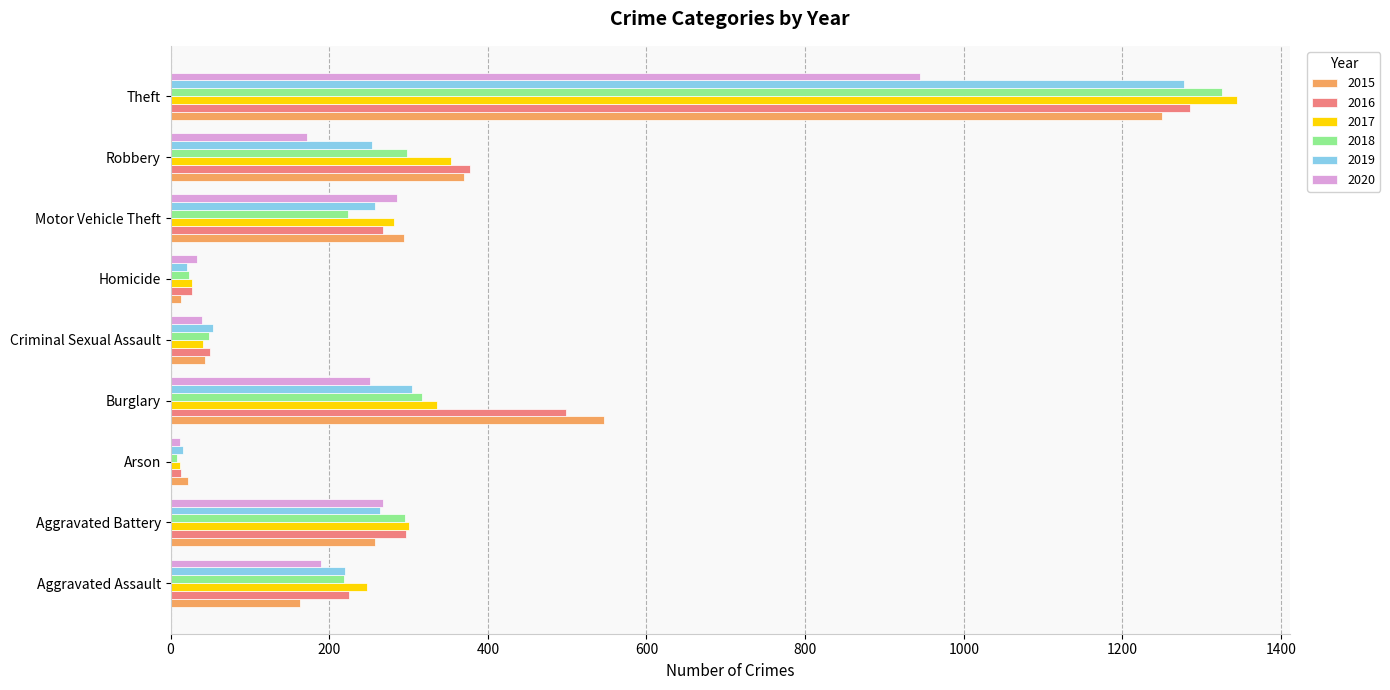

What is the difference between the maximum and minimum values in the 2017 series?

1332